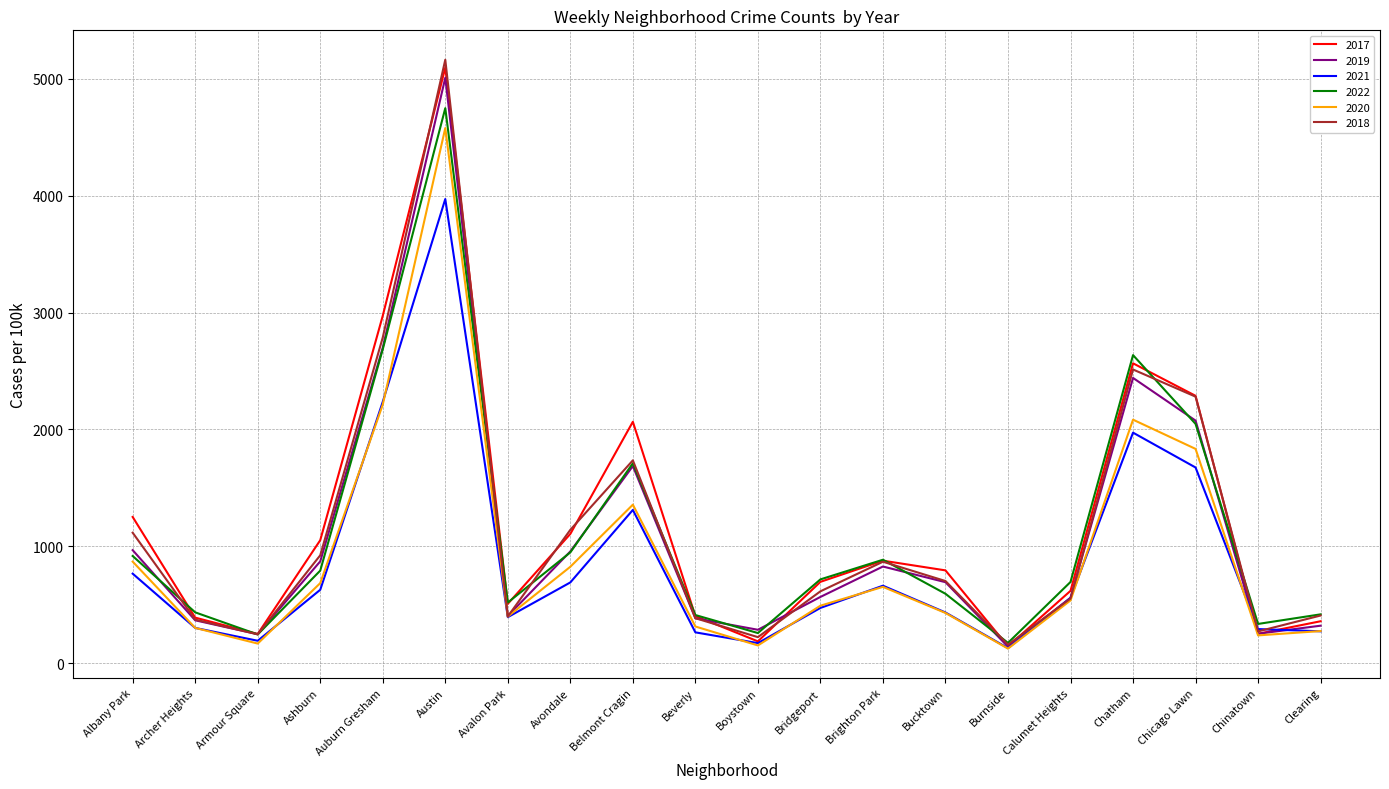

True or false: 2021 has a value of 297 at Avondale.

False